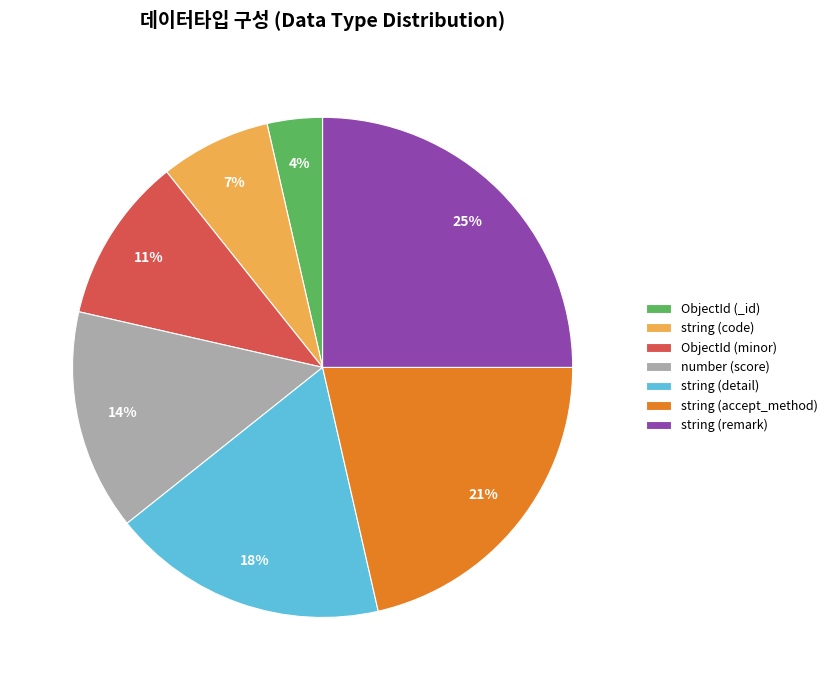

Is there any slice that represents more than half of the pie?

No